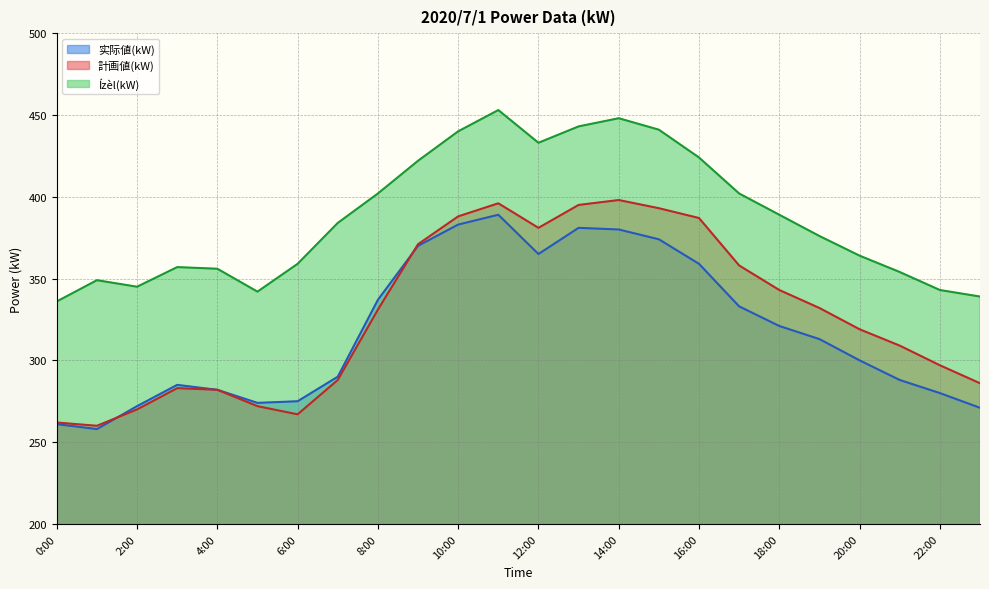

What is the highest value of the Ízèl(kW) series?

453